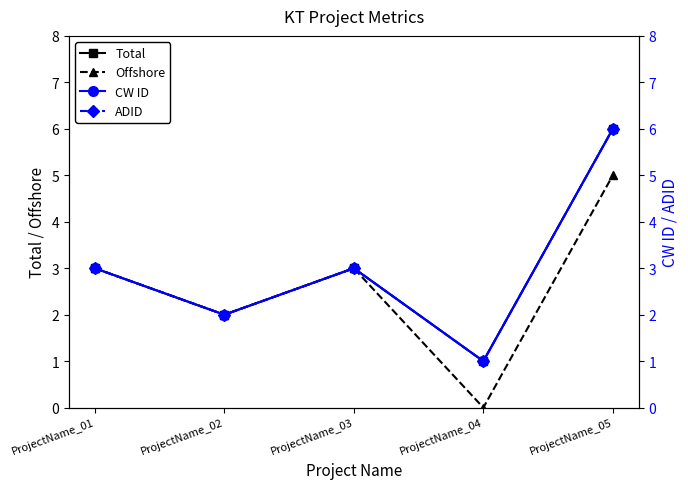

Is the value of Total at ProjectName_04 greater than the value of ADID at ProjectName_04?

No